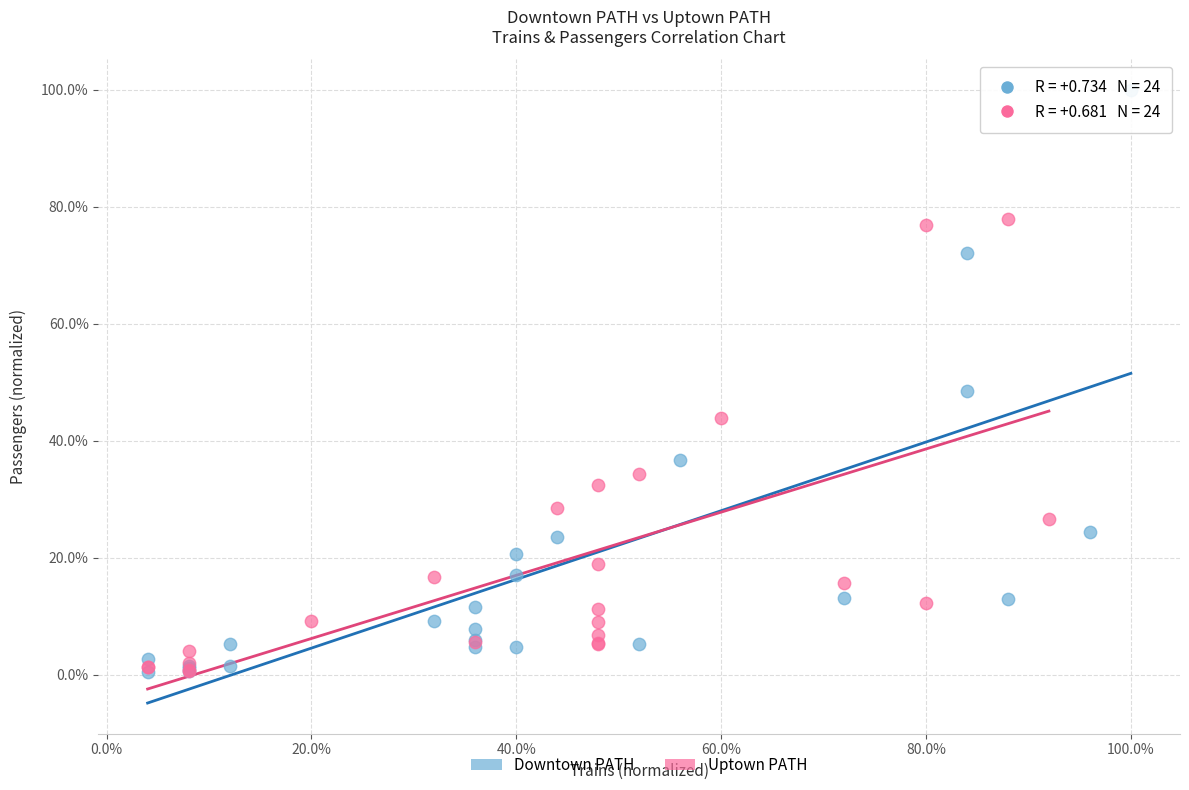

Which series reaches the maximum Y coordinate?

Downtown PATH